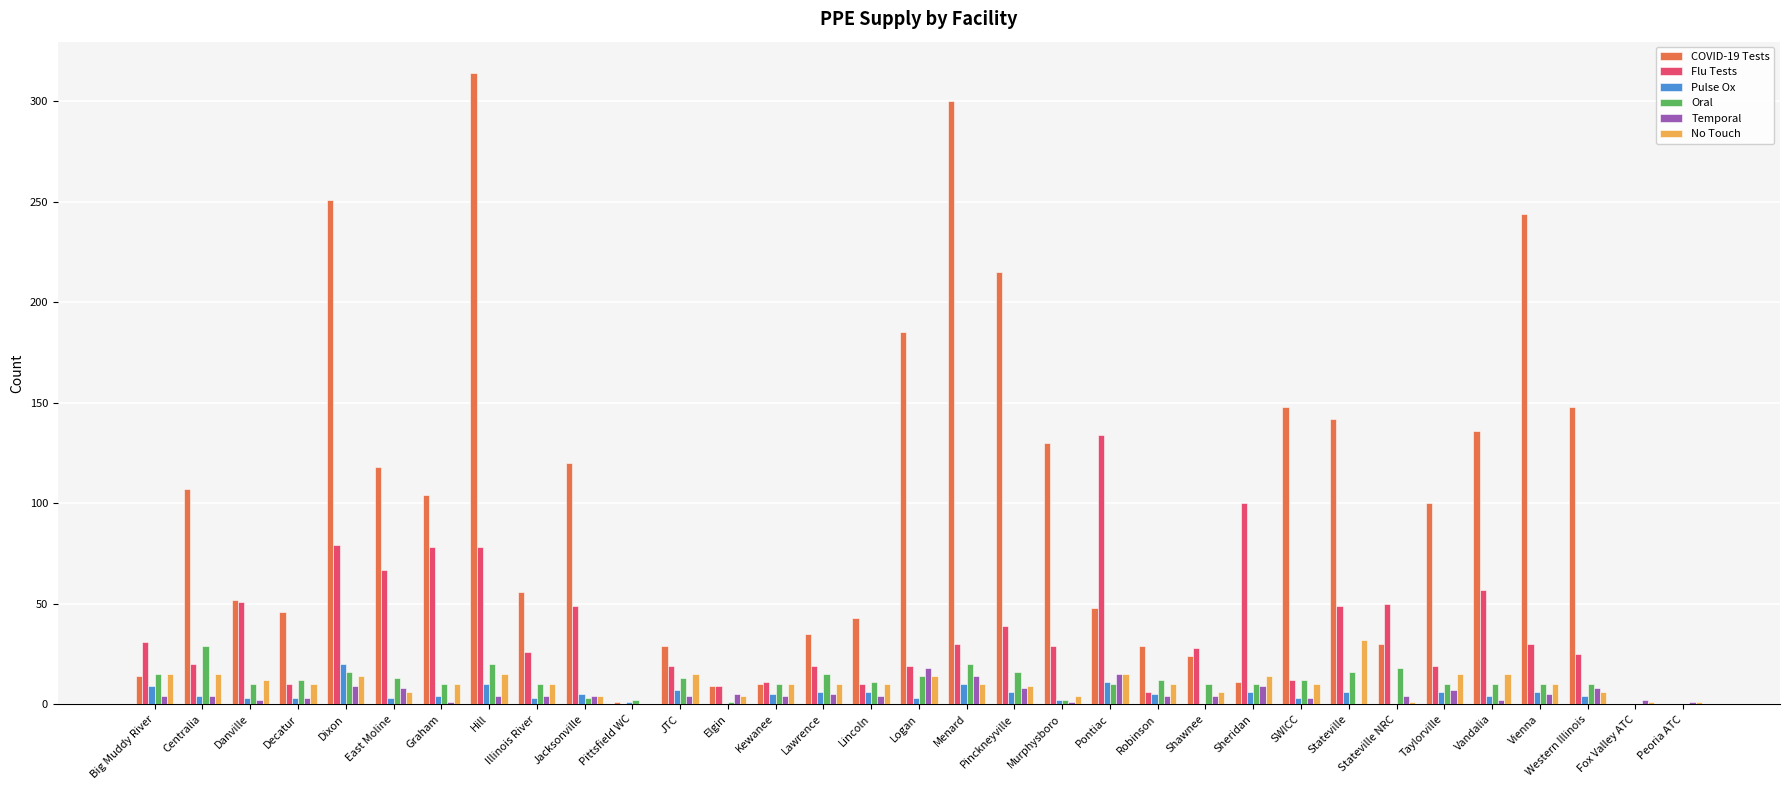

Is it true that COVID-19 Tests equals 70 at Decatur?

False